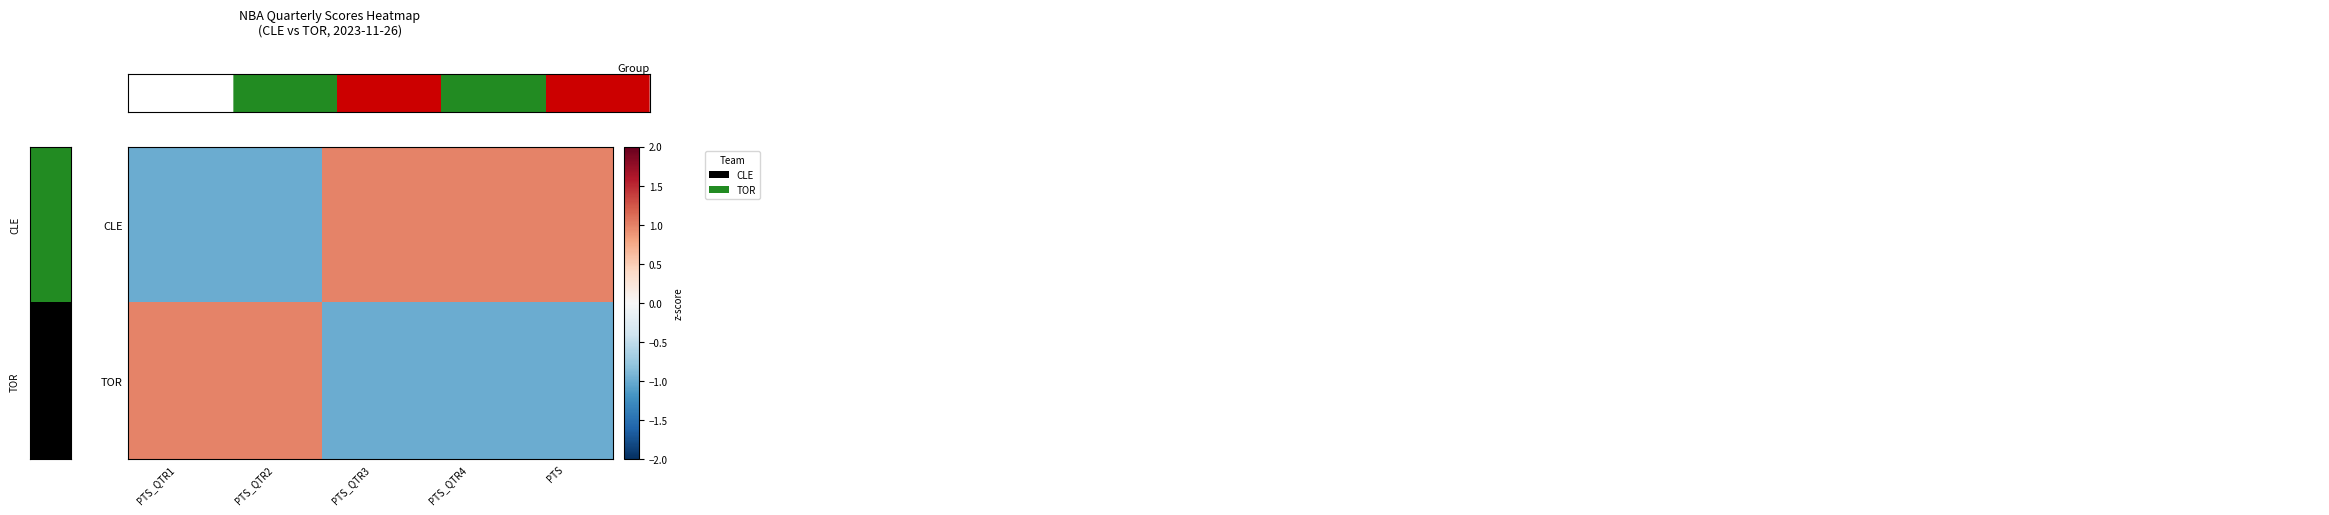

Reading left to right, list all the values displayed in this chart.

CLE: PTS_QTR1=-1.0	PTS_QTR2=-1.0	PTS_QTR3=1.0	PTS_QTR4=1.0	PTS=1.0
TOR: PTS_QTR1=1.0	PTS_QTR2=1.0	PTS_QTR3=-1.0	PTS_QTR4=-1.0	PTS=-1.0